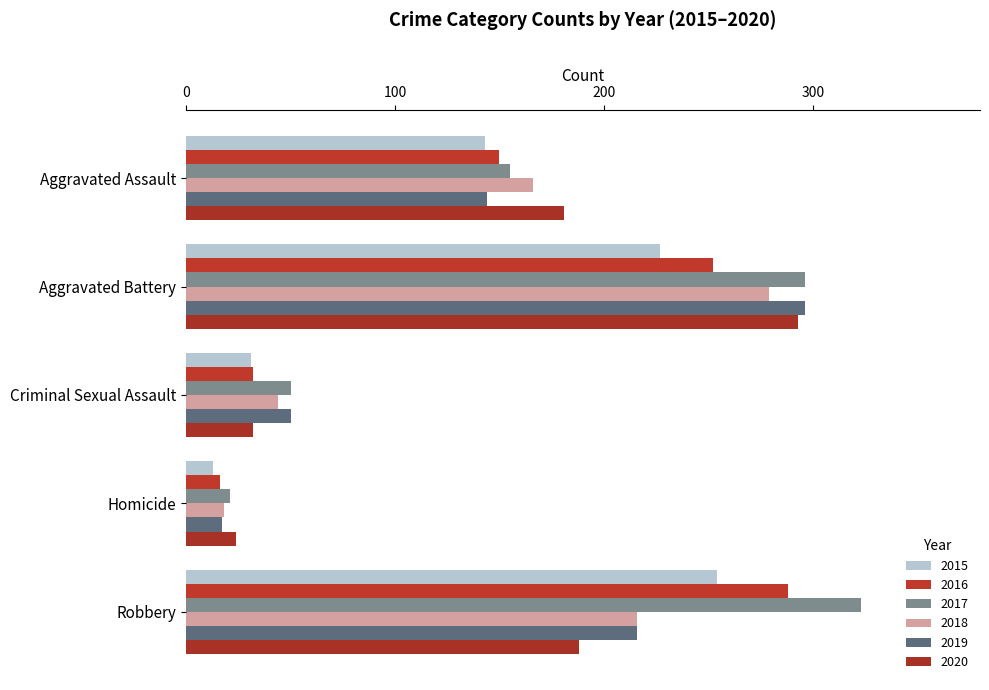

What is the difference between the highest and lowest values at Criminal Sexual Assault?

19